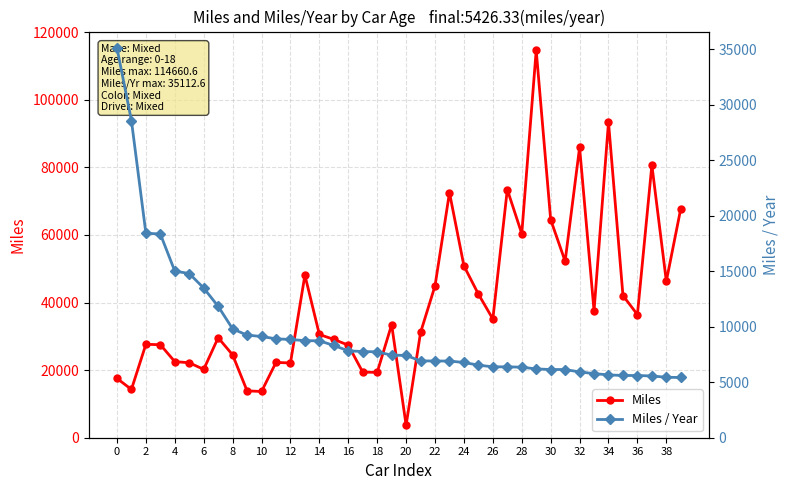

True or false: Miles / Year has a value of 4063.3 at 23.

False